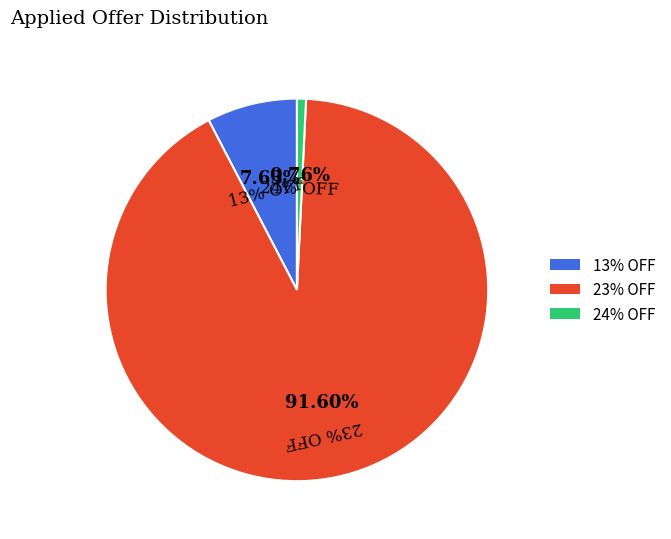

Which category has the biggest portion of the pie?

23% OFF